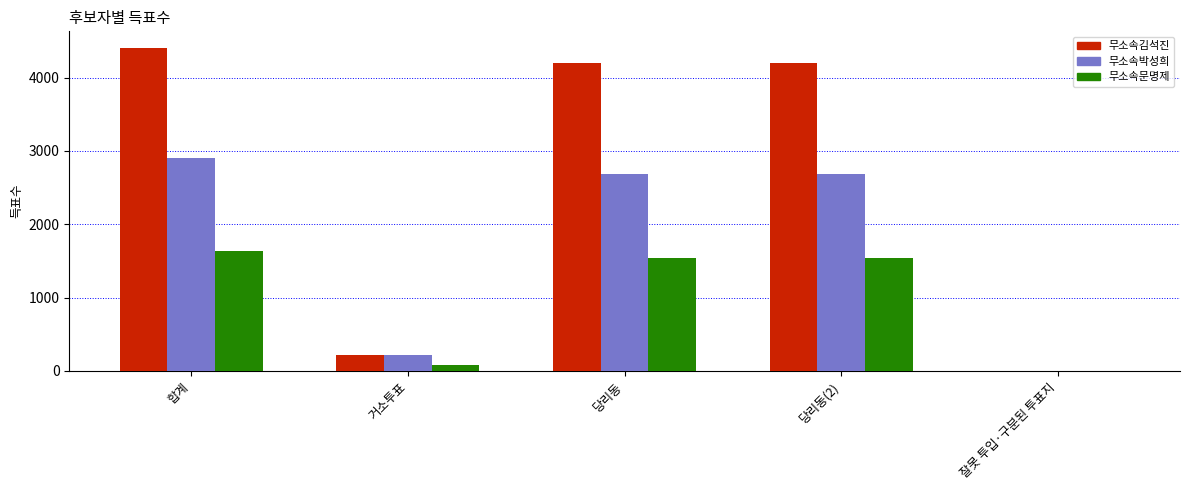

What is the spread (max minus min) of values at 합계?

2780